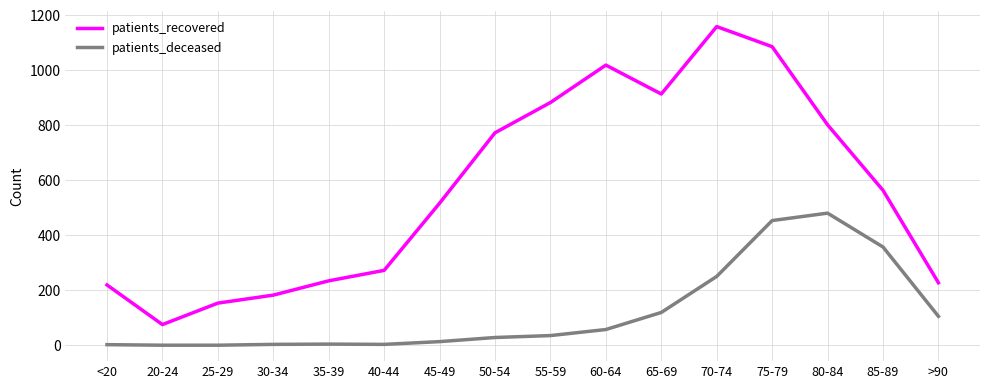

Is the value of patients_recovered at 60-64 greater than the value of patients_deceased at 65-69?

Yes